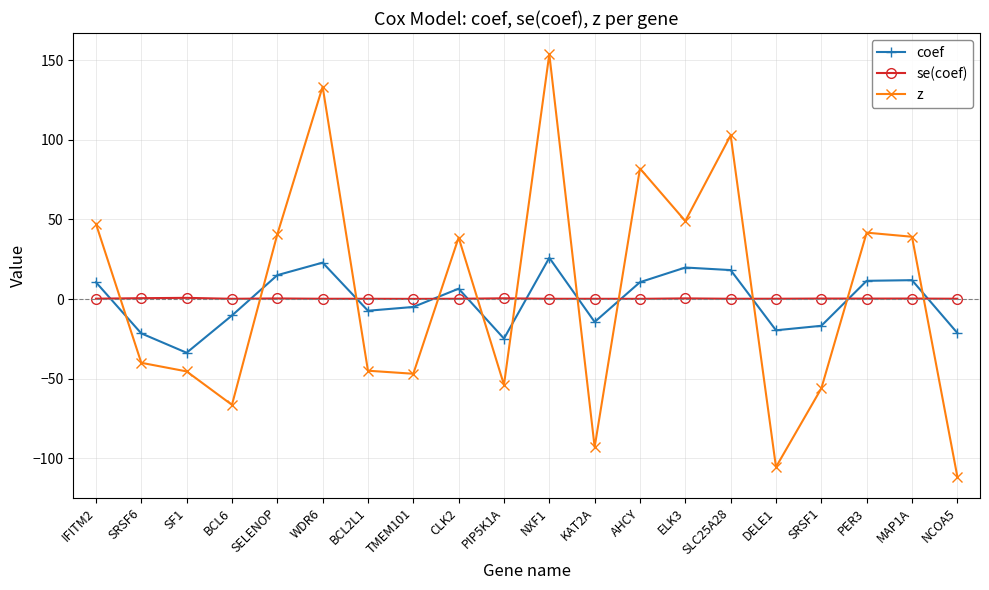

What position from the right is CLK2?

12